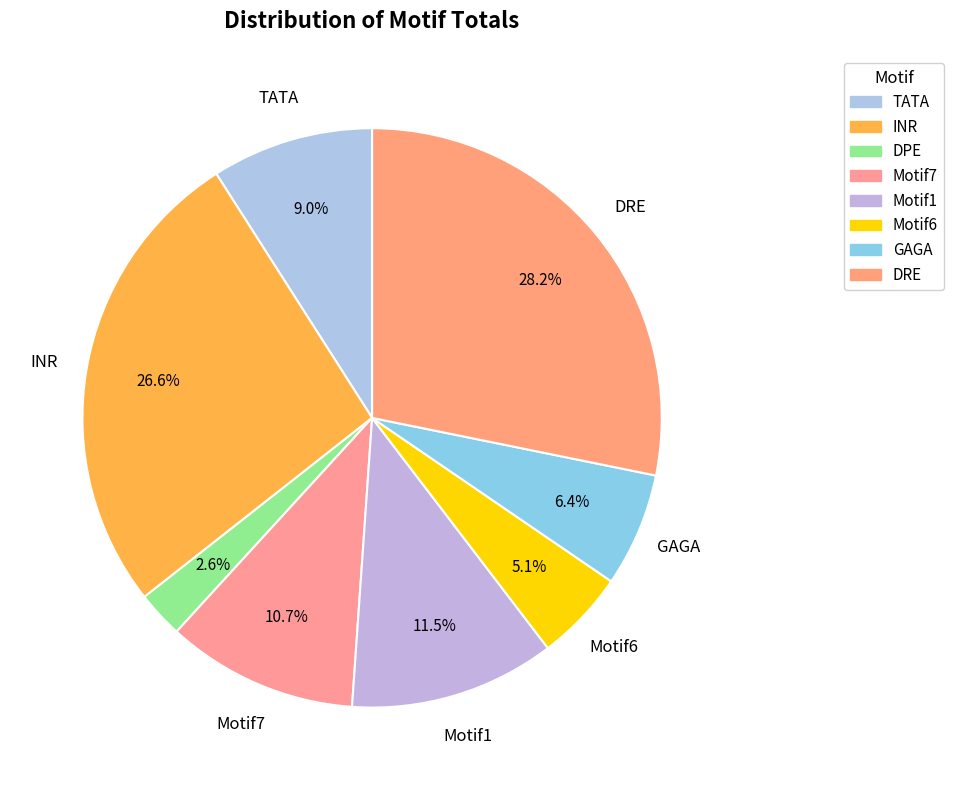

Is there any slice that represents more than half of the pie?

No